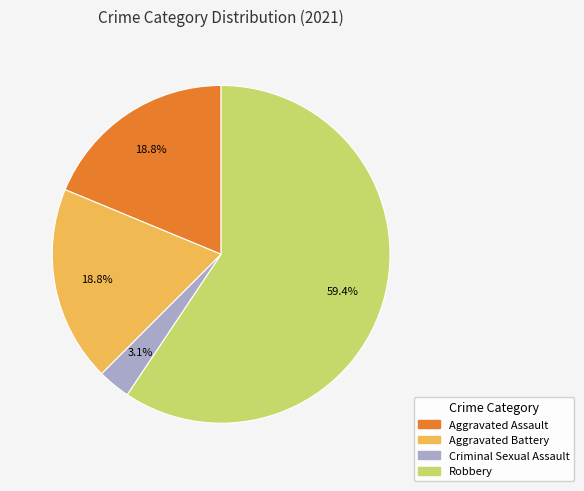

The Robbery slice represents 59% of the pie. True or false?

True